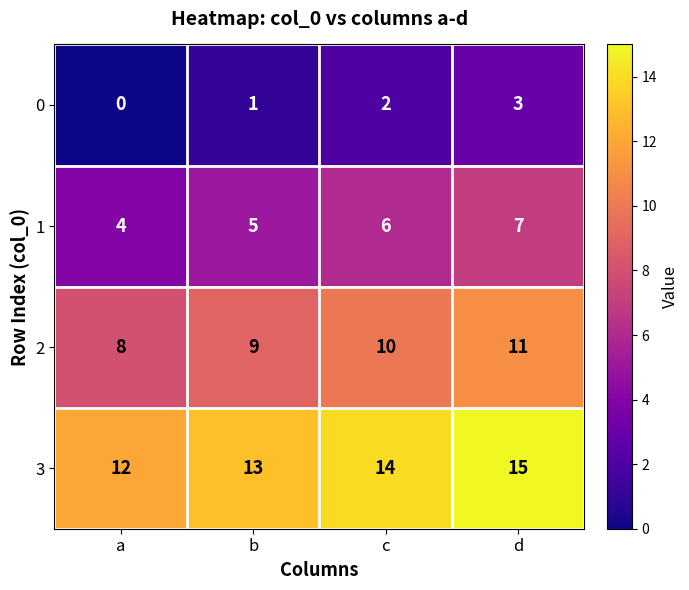

List the series in order of their overall mean, highest first.

3, 2, 1, 0